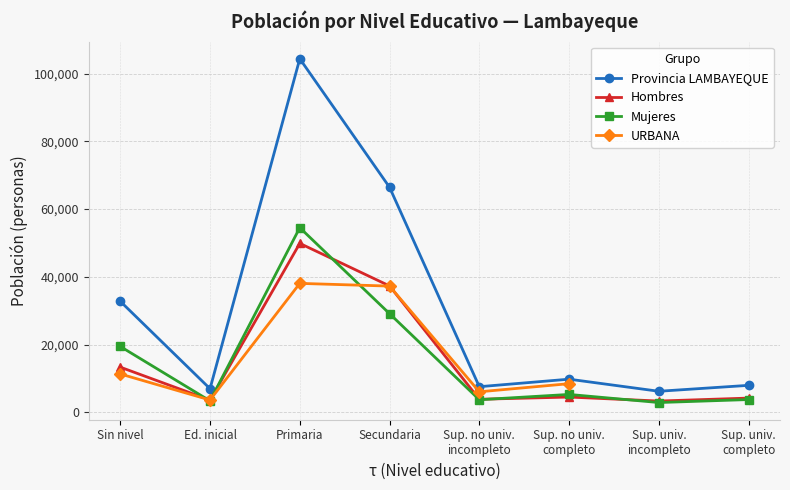

Which label corresponds to the largest value in the chart?

Primaria